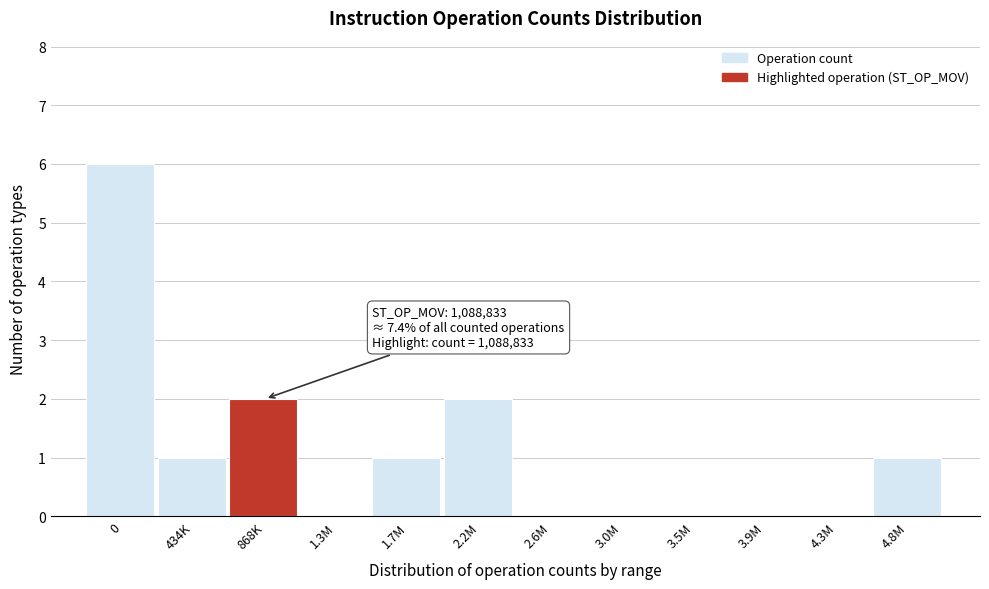

Reading right to left, what are all the values shown in this chart?

4.8M=1	4.3M=0	3.9M=0	3.5M=0	3.0M=0	2.6M=0	2.2M=2	1.7M=1	1.3M=0	868K=2	434K=1	0=6